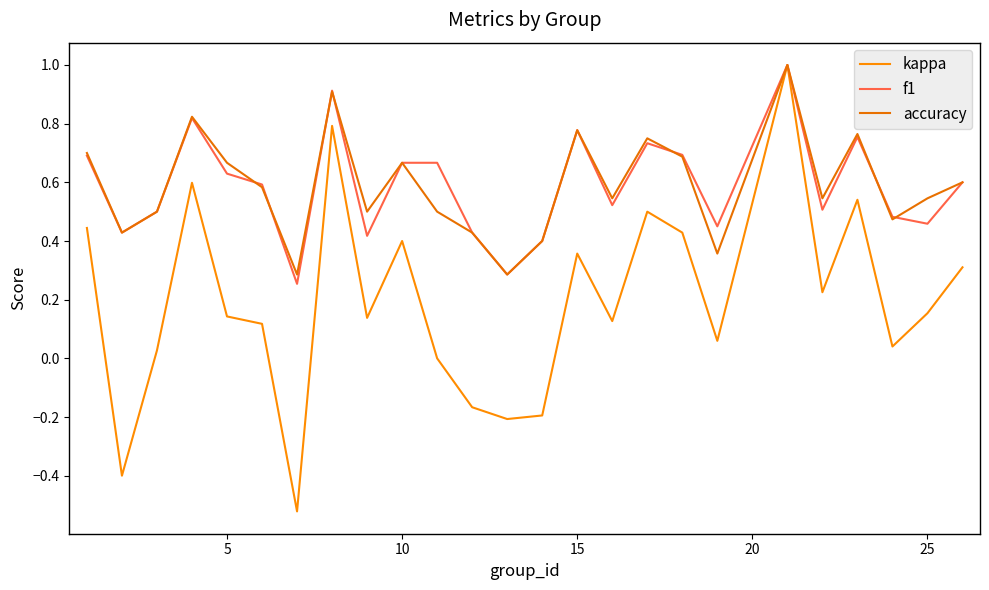

What are all the series names shown in the legend?

kappa, f1, accuracy